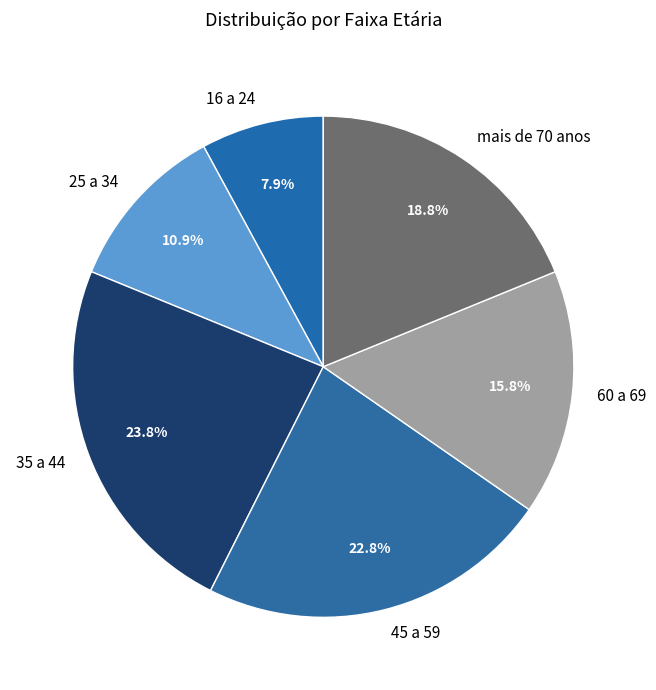

How many segments does this pie chart have?

6